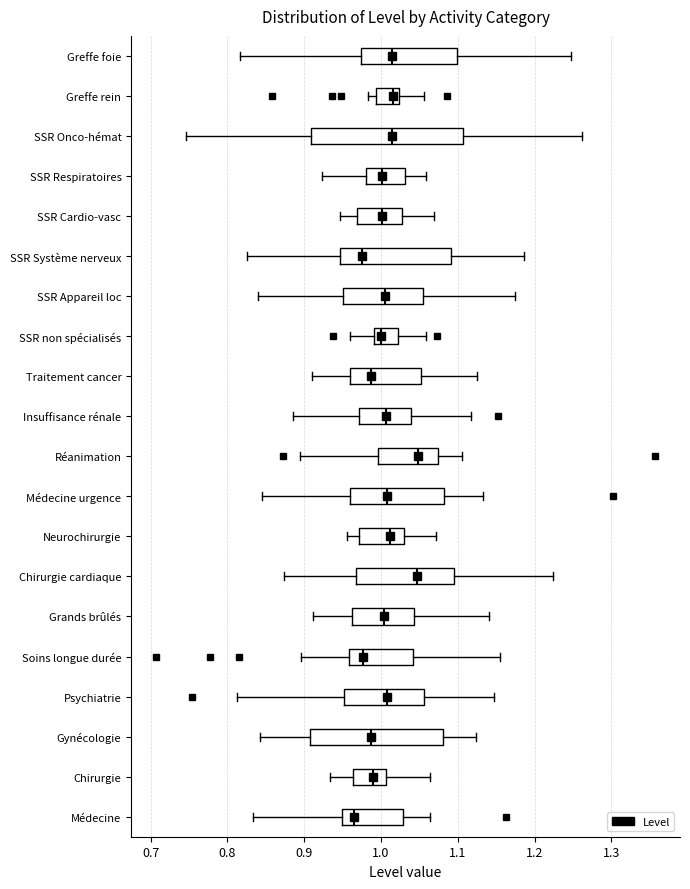

Comparing the boxes themselves (not the whiskers), which one is the widest?

SSR Onco-hémat